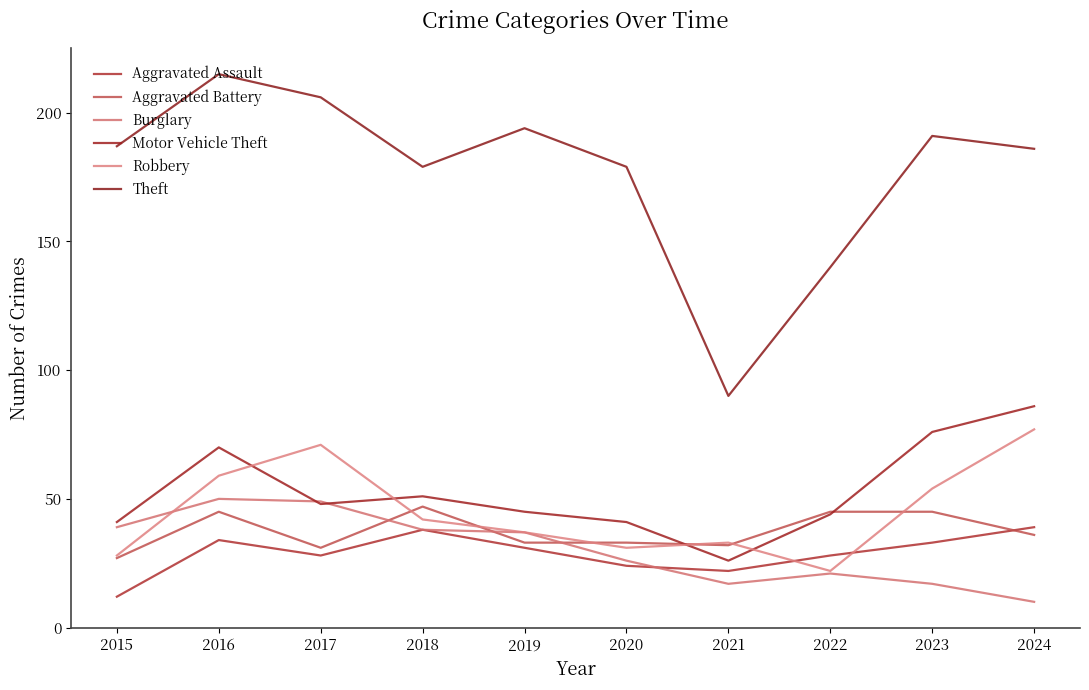

Is the value of Theft at 2021 greater than the value of Burglary at 2019?

Yes